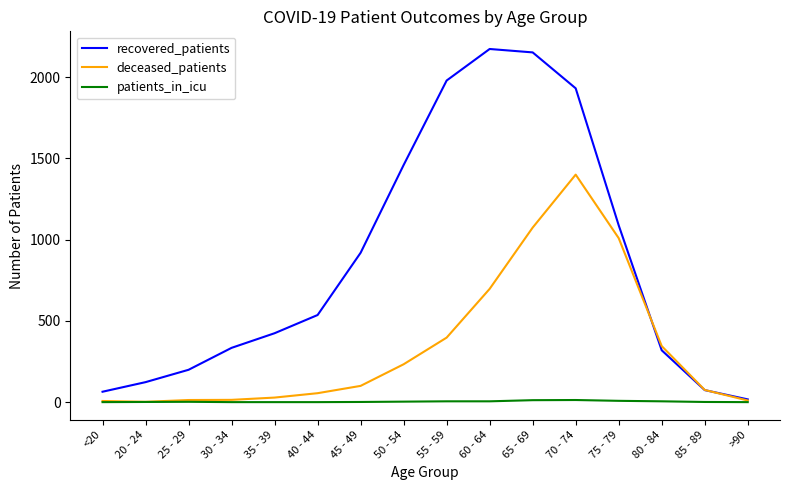

List the series in order of their peak value, highest first.

recovered_patients, deceased_patients, patients_in_icu